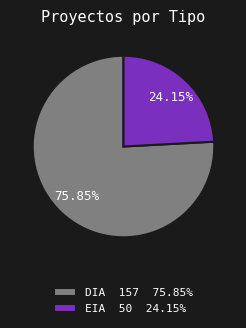

Which has a higher value, EIA or DIA?

DIA